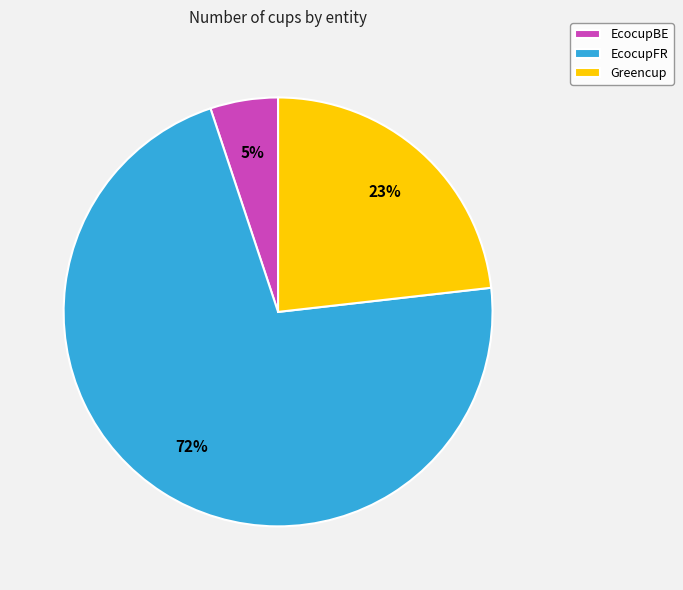

Rank the categories by value from highest to lowest.

EcocupFR, Greencup, EcocupBE